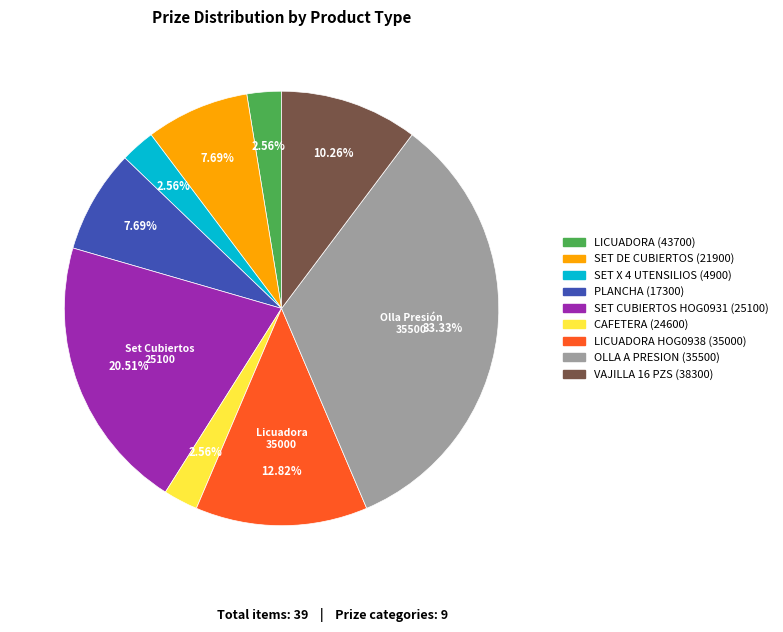

Is the sum of LICUADORA (43700) and PLANCHA (17300) greater than half?

No